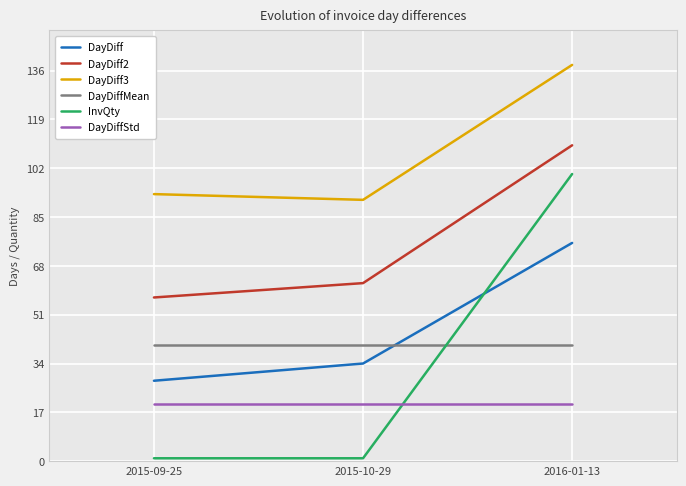

Reading left to right, extract all data points from this chart.

DayDiff: 28.0	34.0	76.0
DayDiff2: 57.0	62.0	110.0
DayDiff3: 93.0	91.0	138.0
DayDiffMean: 40.6	40.6	40.6
InvQty: 1.0	1.0	100.0
DayDiffStd: 20.1	20.1	20.1